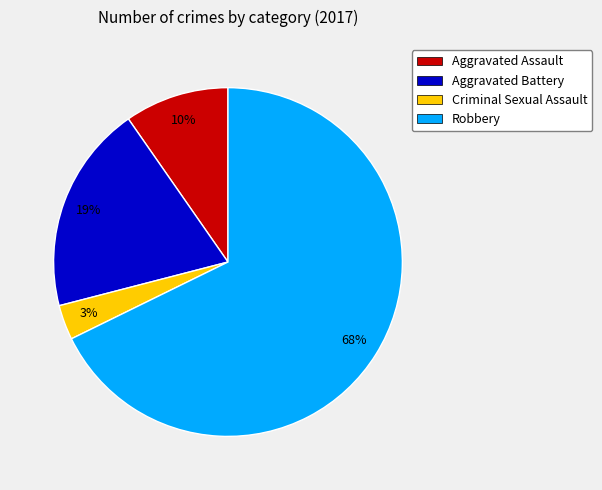

Which category has the smallest portion of the pie?

Criminal Sexual Assault